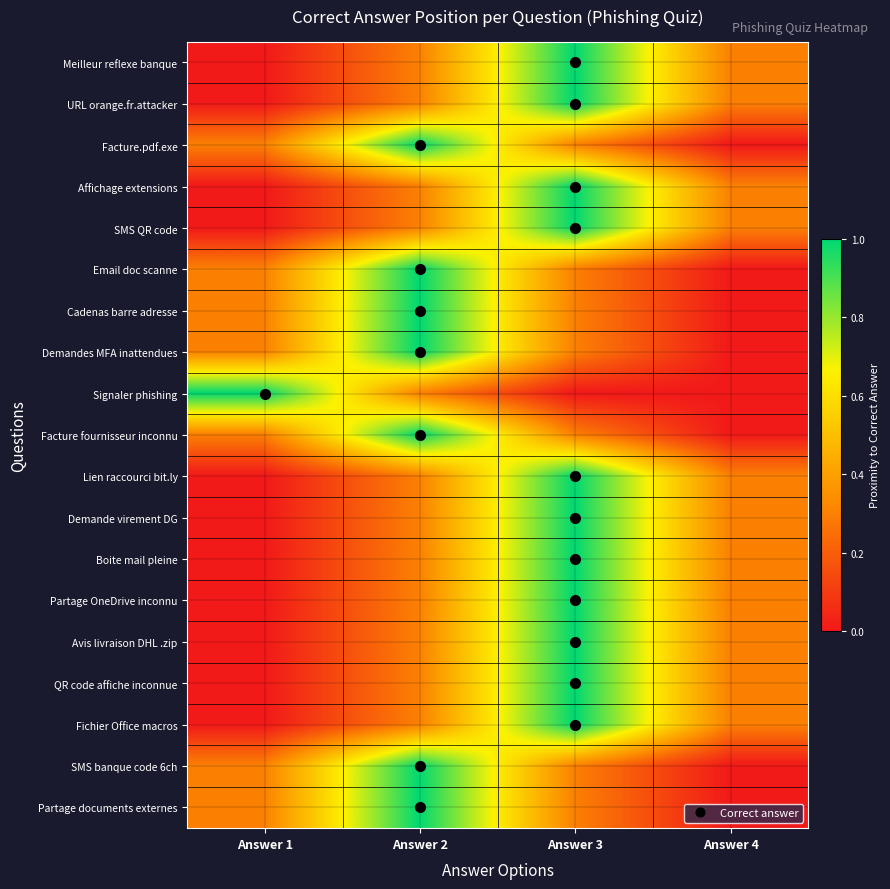

Reading right to left, transcribe all the data shown in this chart.

Meilleur reflexe banque: Answer 4=0.3	Answer 3=1.0	Answer 2=0.3	Answer 1=0.0
URL orange.fr.attacker: Answer 4=0.3	Answer 3=1.0	Answer 2=0.3	Answer 1=0.0
Facture.pdf.exe: Answer 4=0.0	Answer 3=0.3	Answer 2=1.0	Answer 1=0.3
Affichage extensions: Answer 4=0.3	Answer 3=1.0	Answer 2=0.3	Answer 1=0.0
SMS QR code: Answer 4=0.3	Answer 3=1.0	Answer 2=0.3	Answer 1=0.0
Email doc scanne: Answer 4=0.0	Answer 3=0.3	Answer 2=1.0	Answer 1=0.3
Cadenas barre adresse: Answer 4=0.0	Answer 3=0.3	Answer 2=1.0	Answer 1=0.3
Demandes MFA inattendues: Answer 4=0.0	Answer 3=0.3	Answer 2=1.0	Answer 1=0.3
Signaler phishing: Answer 4=0.0	Answer 3=0.0	Answer 2=0.3	Answer 1=1.0
Facture fournisseur inconnu: Answer 4=0.0	Answer 3=0.3	Answer 2=1.0	Answer 1=0.3
Lien raccourci bit.ly: Answer 4=0.3	Answer 3=1.0	Answer 2=0.3	Answer 1=0.0
Demande virement DG: Answer 4=0.3	Answer 3=1.0	Answer 2=0.3	Answer 1=0.0
Boite mail pleine: Answer 4=0.3	Answer 3=1.0	Answer 2=0.3	Answer 1=0.0
Partage OneDrive inconnu: Answer 4=0.3	Answer 3=1.0	Answer 2=0.3	Answer 1=0.0
Avis livraison DHL .zip: Answer 4=0.3	Answer 3=1.0	Answer 2=0.3	Answer 1=0.0
QR code affiche inconnue: Answer 4=0.3	Answer 3=1.0	Answer 2=0.3	Answer 1=0.0
Fichier Office macros: Answer 4=0.3	Answer 3=1.0	Answer 2=0.3	Answer 1=0.0
SMS banque code 6ch: Answer 4=0.0	Answer 3=0.3	Answer 2=1.0	Answer 1=0.3
Partage documents externes: Answer 4=0.0	Answer 3=0.3	Answer 2=1.0	Answer 1=0.3